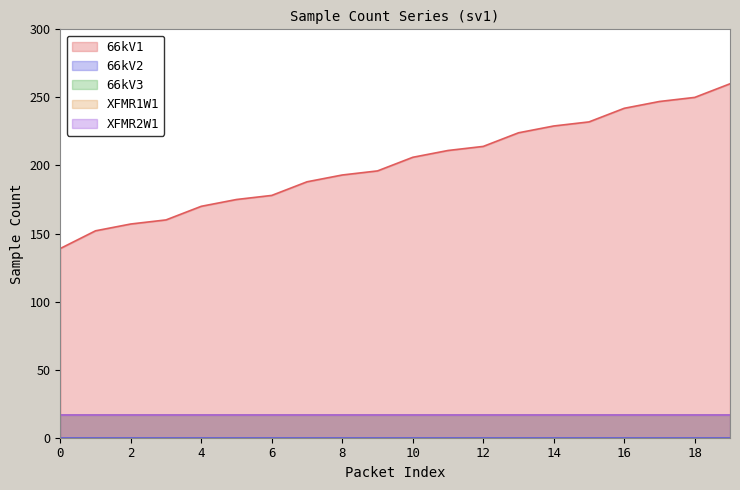

Rank the categories by XFMR2W1 value from highest to lowest.

0, 1, 2, 3, 4, 5, 6, 7, 8, 9, 10, 11, 12, 13, 14, 15, 16, 17, 18, 19